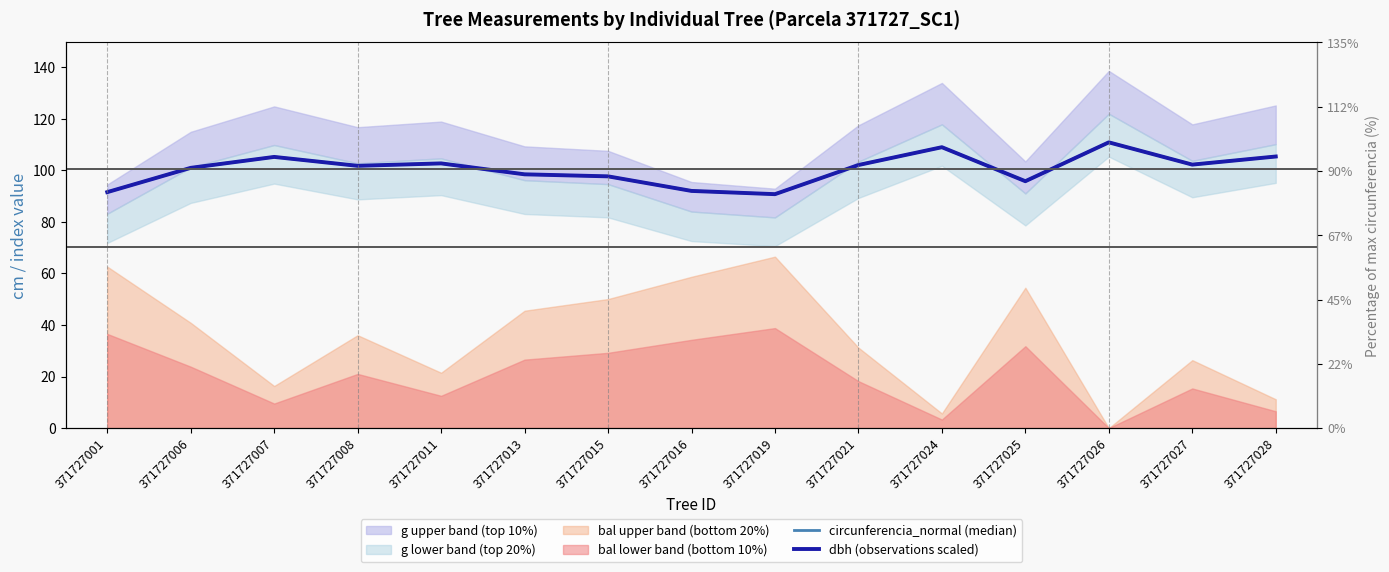

True or false: circunferencia_normal (median) and dbh (observations scaled) cross at least once.

True